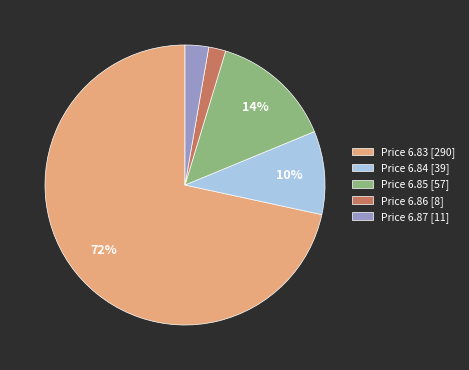

Count the number of slices in the pie.

5